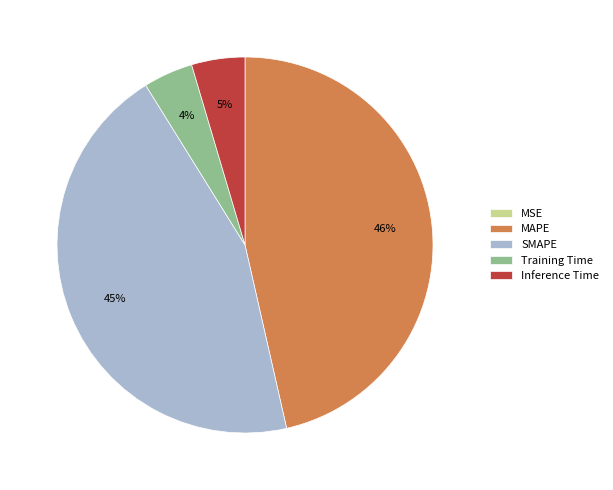

The MAPE slice represents 38% of the pie. True or false?

False